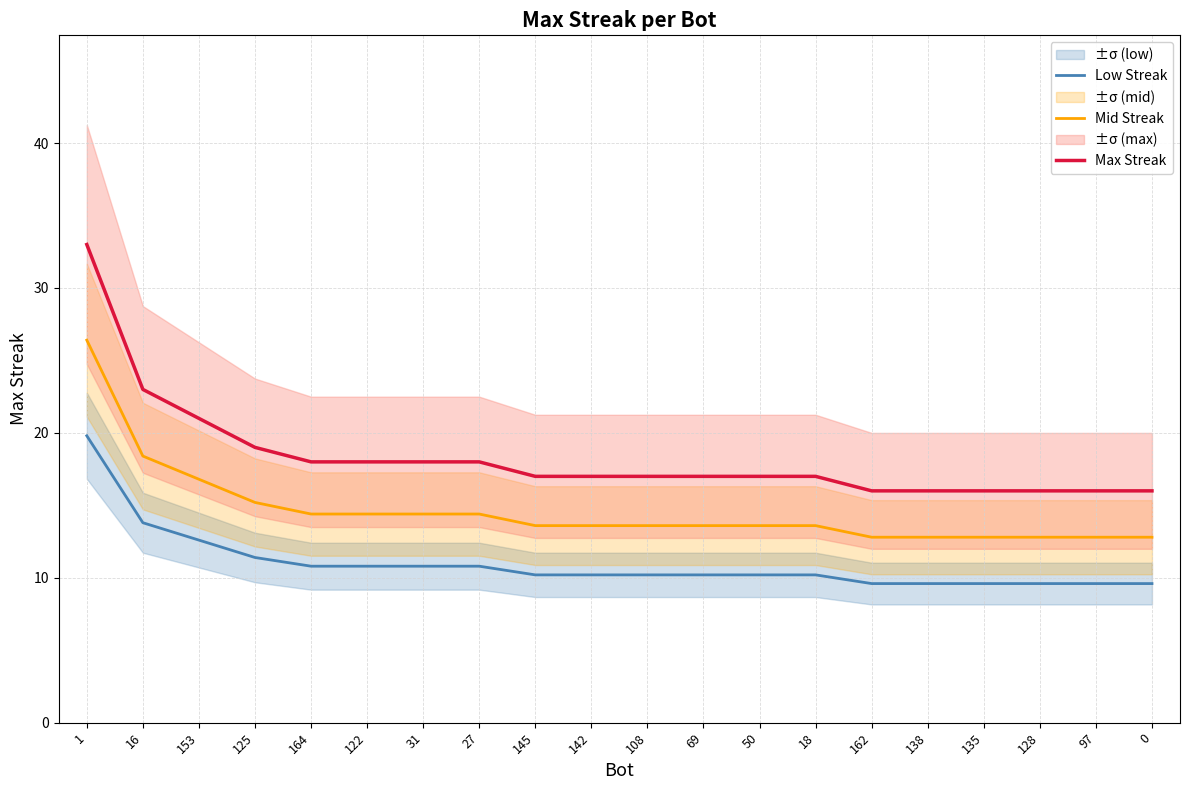

List the series in order of their peak value, lowest first.

Low Streak, Mid Streak, Max Streak